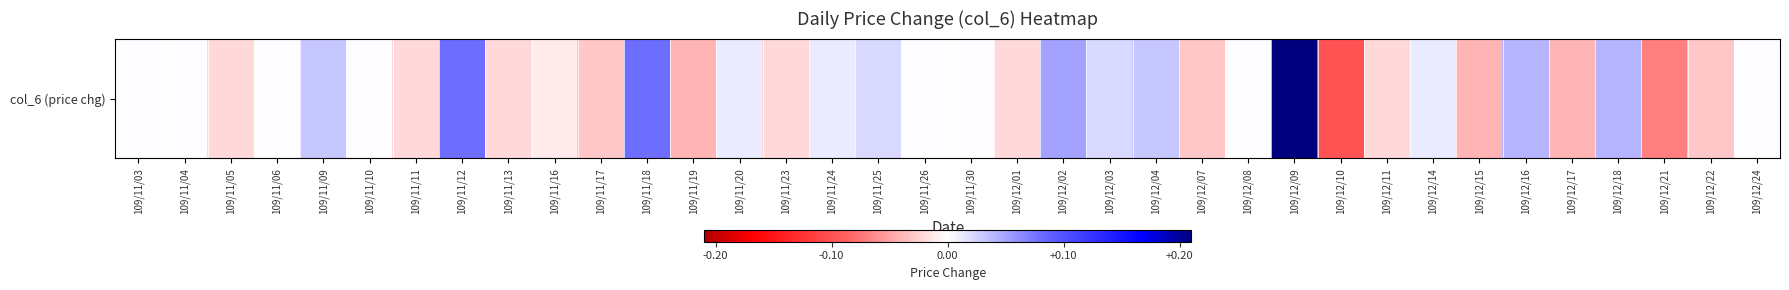

How many distinct data groups are displayed?

1